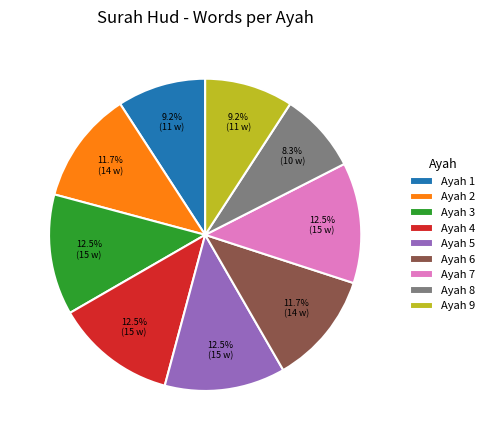

Combined, do Ayah 6 and Ayah 3 account for over 50%?

No